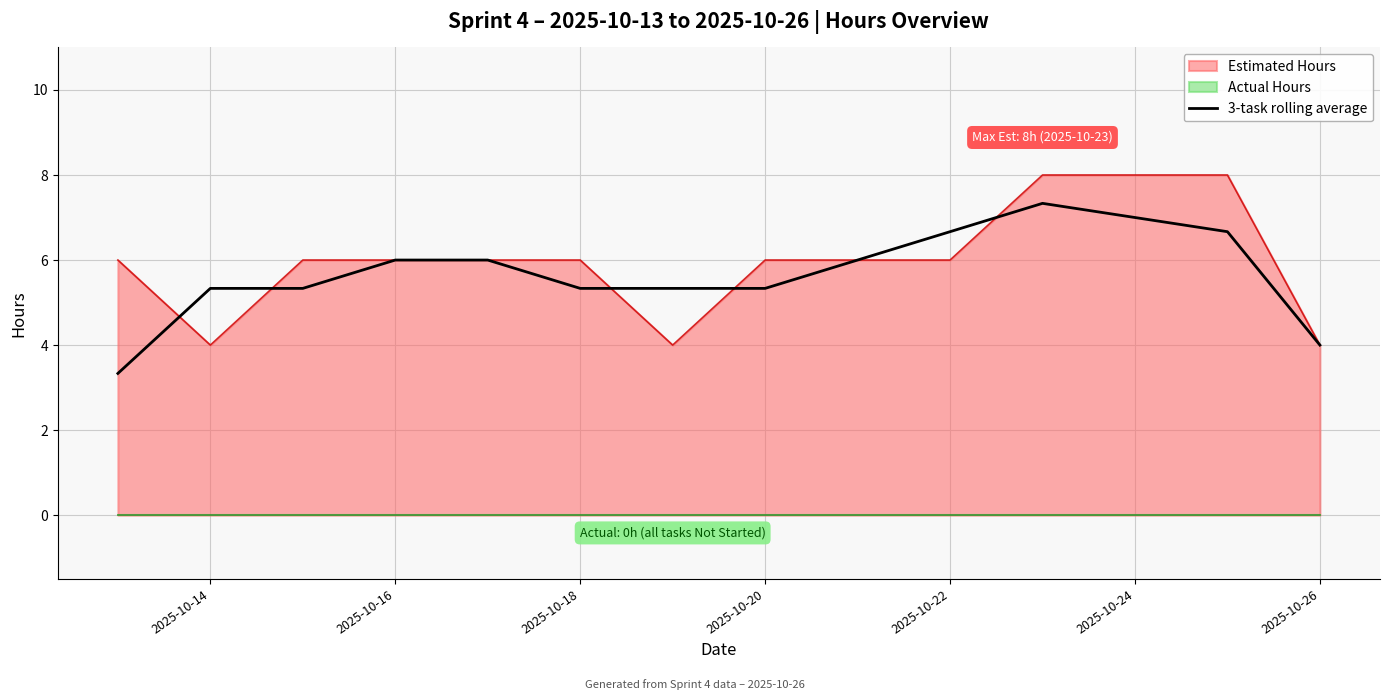

The Estimated Hours series shows 4.0 at 2025-10-26. True or false?

True